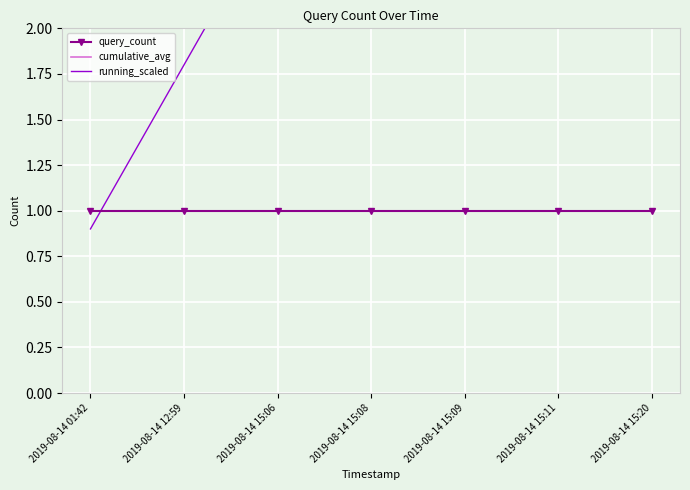

True or false: cumulative_avg and running_scaled cross at least once.

True